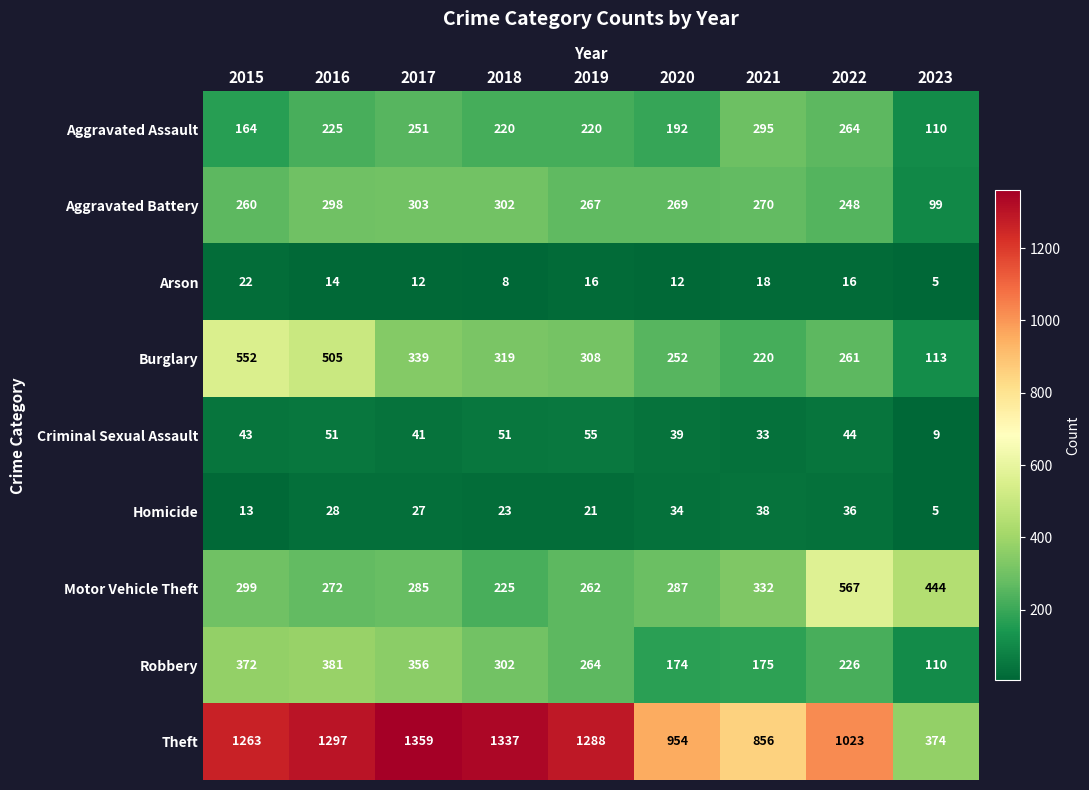

At which category is the sum across all series the highest?

2016